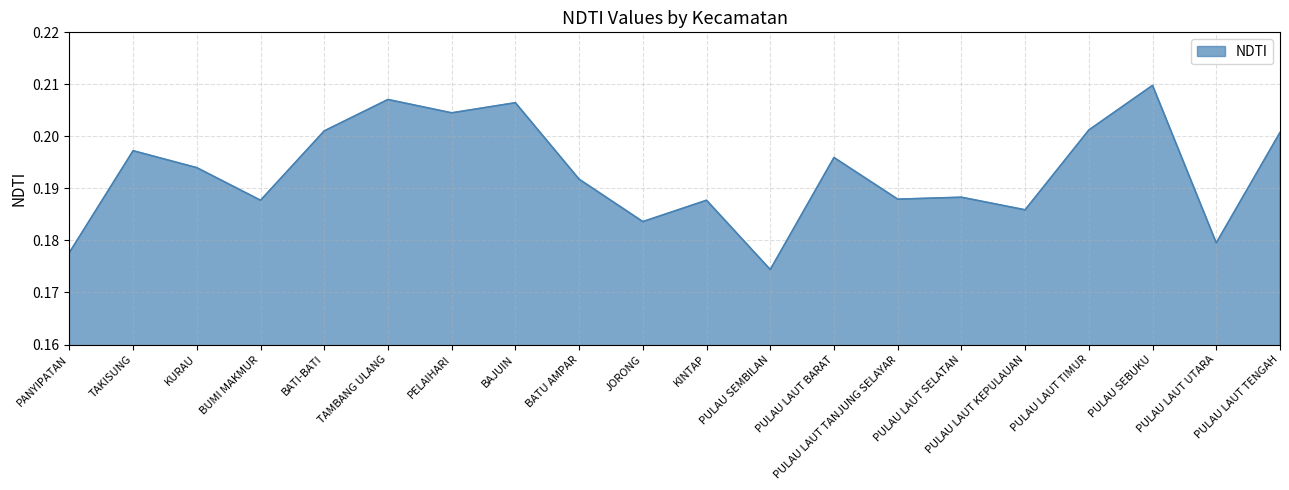

Which label corresponds to the smallest value in the chart?

PULAU SEMBILAN